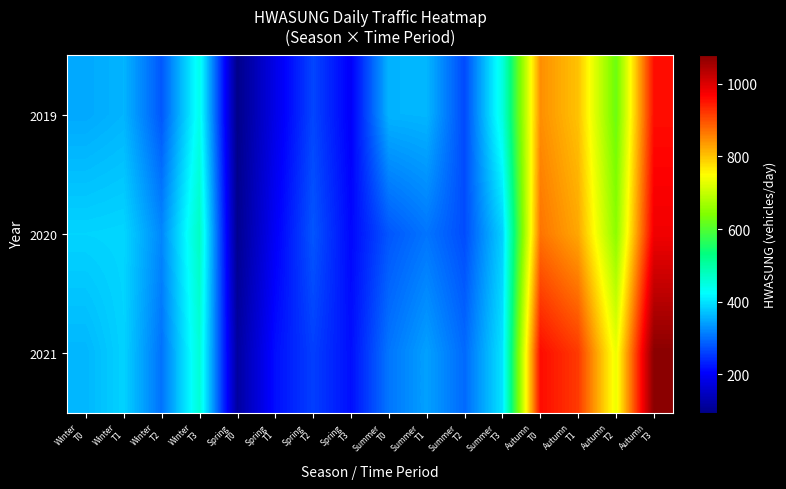

Reading left to right, extract all data points from this chart.

2019: Winter
T0=350.0	Winter
T1=360.0	Winter
T2=280.0	Winter
T3=440.0	Spring
T0=95.0	Spring
T1=185.0	Spring
T2=265.0	Spring
T3=200.0	Summer
T0=359.3	Summer
T1=361.4	Summer
T2=267.7	Summer
T3=449.3	Autumn
T0=845.4	Autumn
T1=801.2	Autumn
T2=623.0	Autumn
T3=956.4
2020: Winter
T0=387.1	Winter
T1=389.1	Winter
T2=321.3	Winter
T3=474.7	Spring
T0=101.1	Spring
T1=199.3	Spring
T2=278.4	Spring
T3=210.1	Summer
T0=278.9	Summer
T1=305.5	Summer
T2=270.4	Summer
T3=383.8	Autumn
T0=868.7	Autumn
T1=824.6	Autumn
T2=651.9	Autumn
T3=979.7
2021: Winter
T0=361.5	Winter
T1=385.9	Winter
T2=302.7	Winter
T3=457.6	Spring
T0=117.0	Spring
T1=216.5	Spring
T2=258.9	Spring
T3=216.8	Summer
T0=306.2	Summer
T1=342.9	Summer
T2=296.0	Summer
T3=400.5	Autumn
T0=958.2	Autumn
T1=918.3	Autumn
T2=733.4	Autumn
T3=1078.0